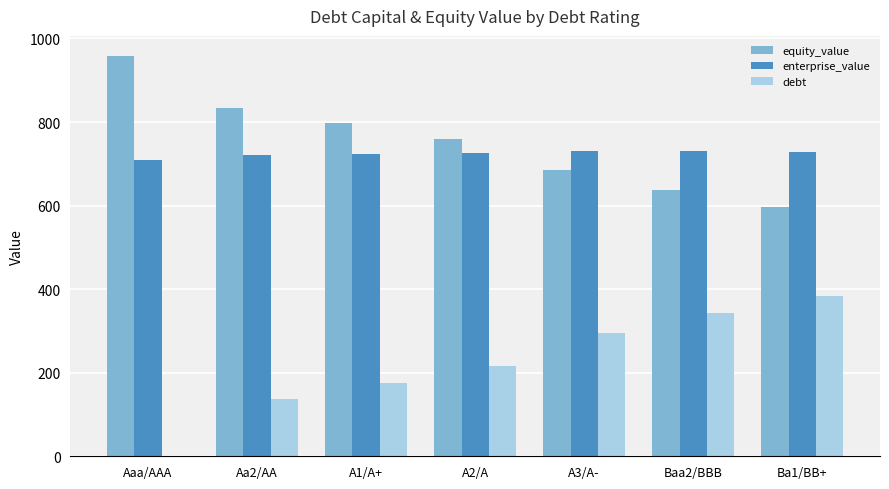

What is the sum of all equity_value values?

5267.6